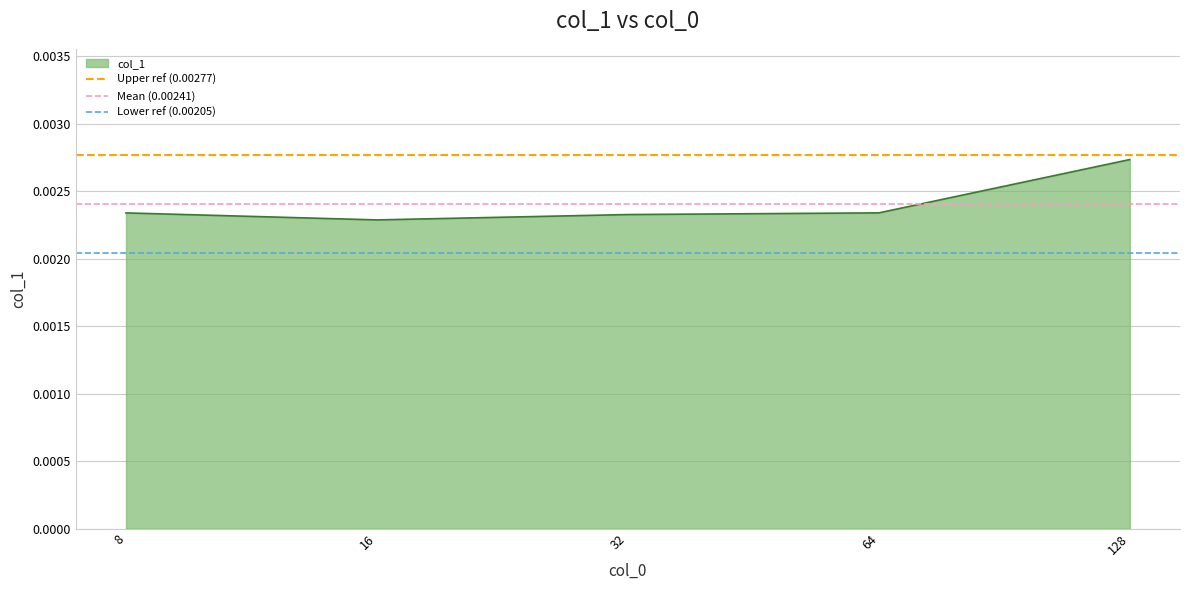

Is it true that Lower ref (0.00205) equals 0.0 at 8?

True